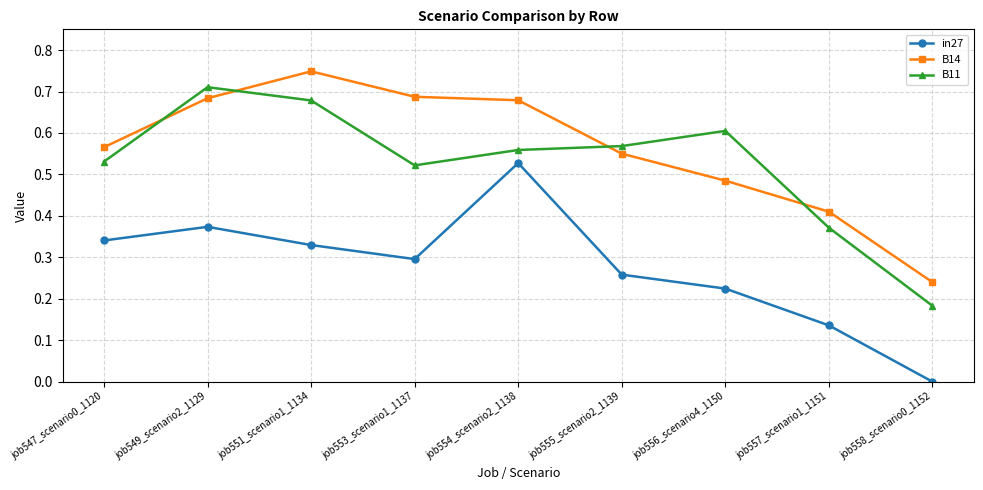

What is the label of the 3rd point from the left?

job551_scenario1_1134